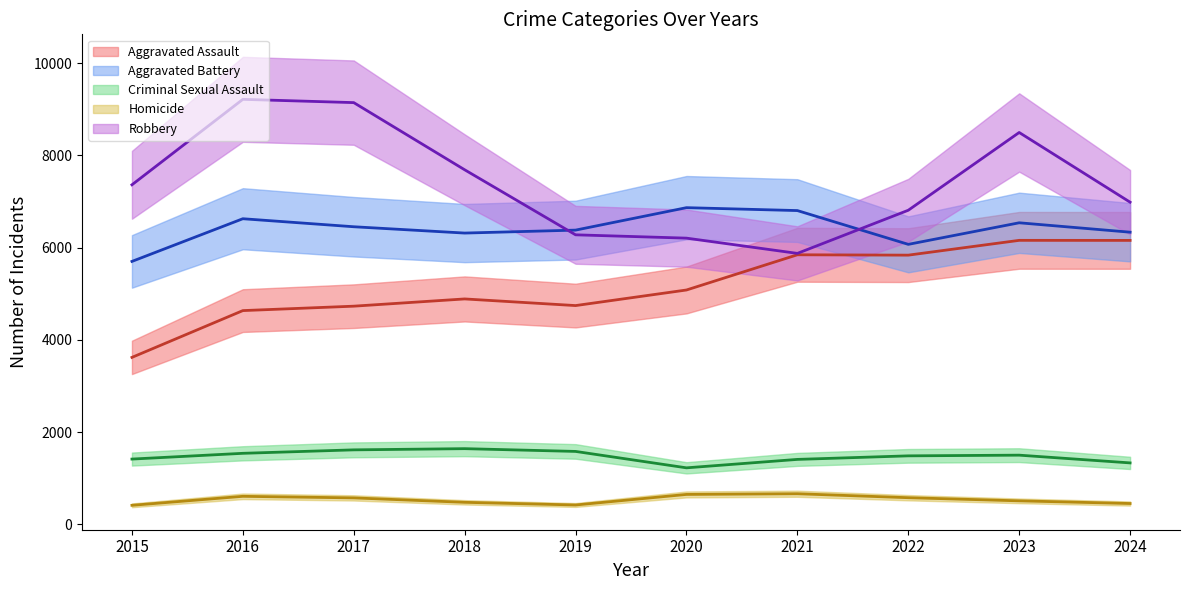

True or false: Robbery (mean) and Homicide (mean) intersect in this chart.

False